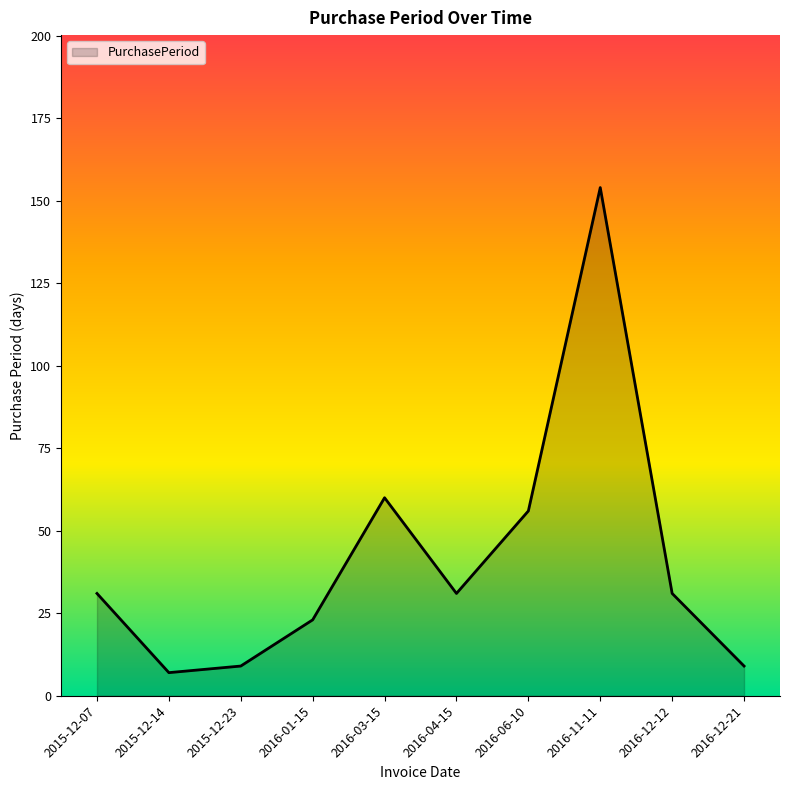

What is the difference between the maximum and minimum values?

147